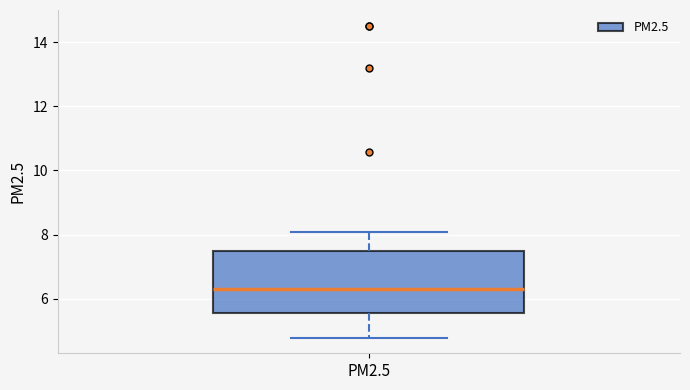

Where is the lower edge of the box for PM2.5 on the y-axis? The values are not printed on the chart, so give them approximately, as read against the axis.

5.6